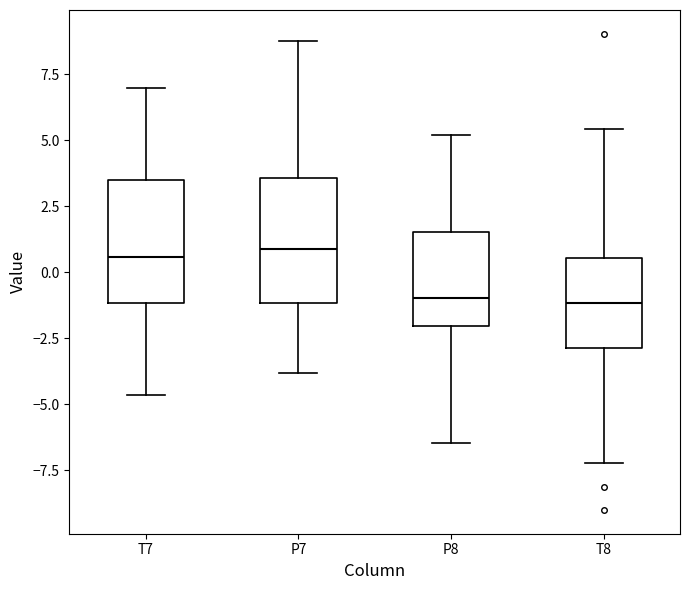

Reading left to right, transcribe this box plot: for each box, give where its median line is, the range the box spans, and where its two whiskers end, as read against the y-axis. The values are not printed on the chart, so give them approximately, as read against the axis.

T7: median 0.5, box -1.0 to 3.5, whiskers -4.5 to 7.0
P7: median 1.0, box -1.0 to 3.5, whiskers -4.0 to 8.5
P8: median -1.0, box -2.0 to 1.5, whiskers -6.5 to 5.0
T8: median -1.0, box -3.0 to 0.5, whiskers -7.0 to 5.5